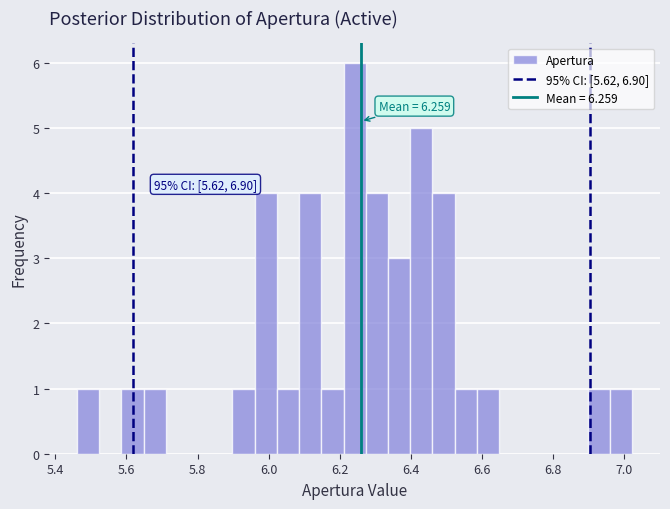

Around what value on the x-axis is the tallest bar? Give the approximate position of its centre, as read against the axis.

6.24